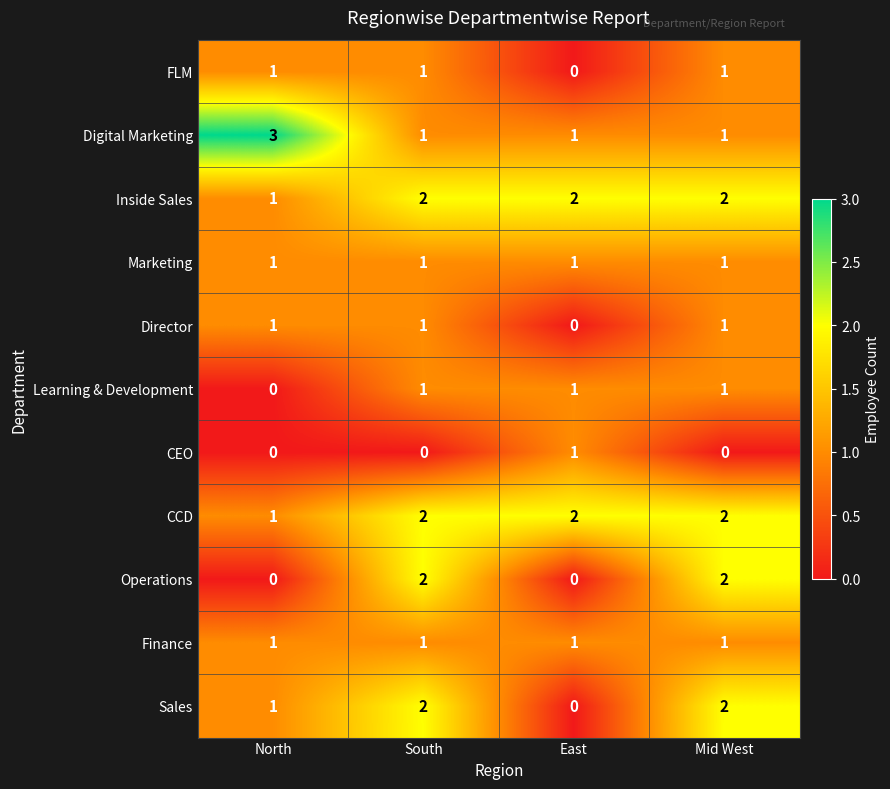

How many data points does each series have?

4